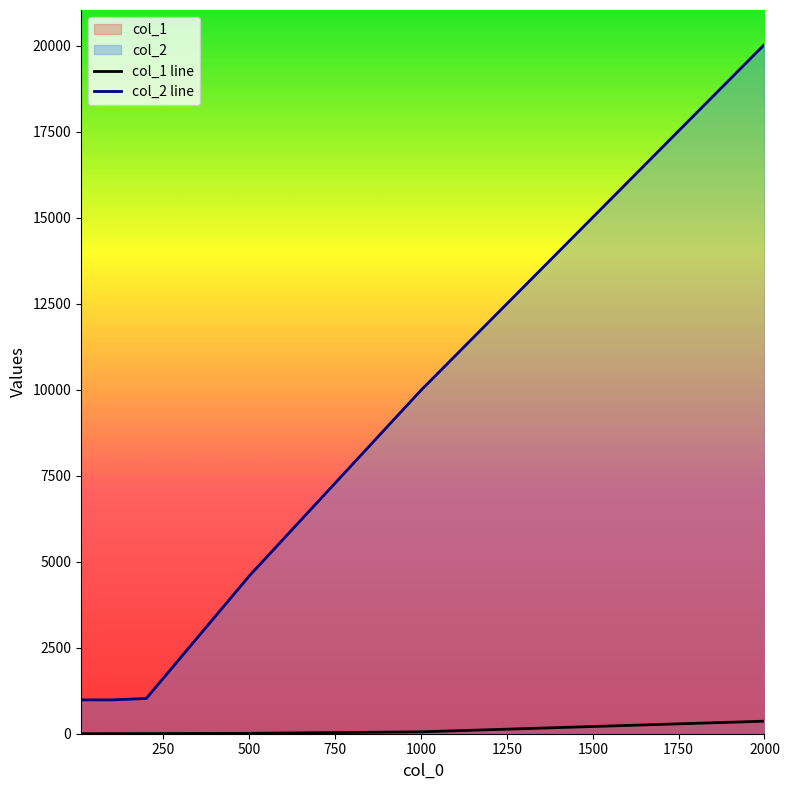

The col_2 series shows 983.0 at 100. True or false?

True